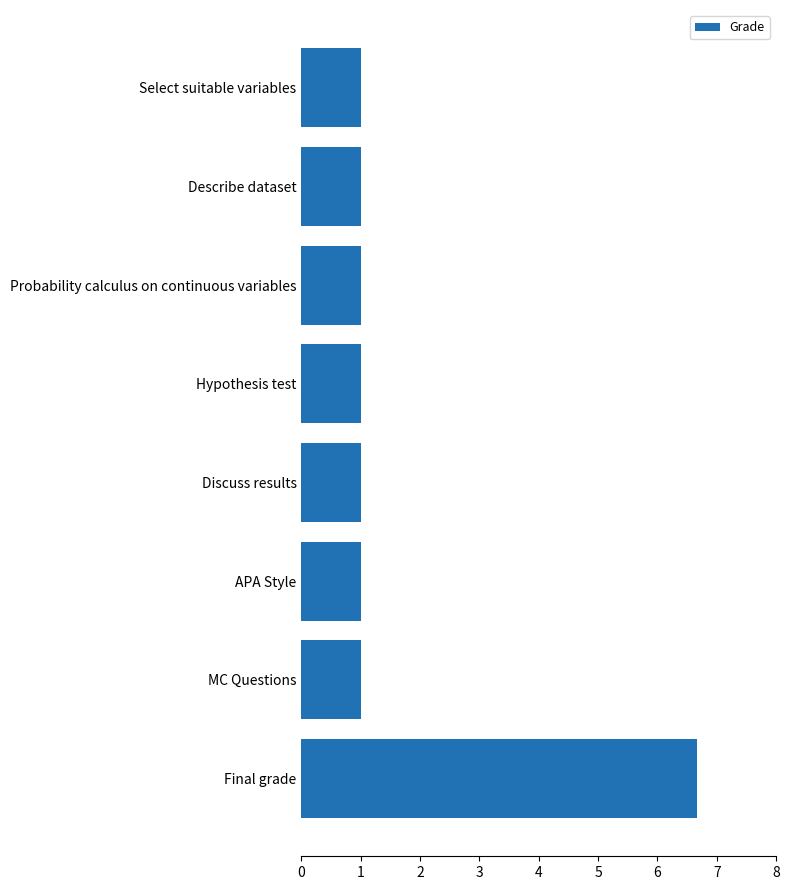

What is the smallest value displayed?

1.0